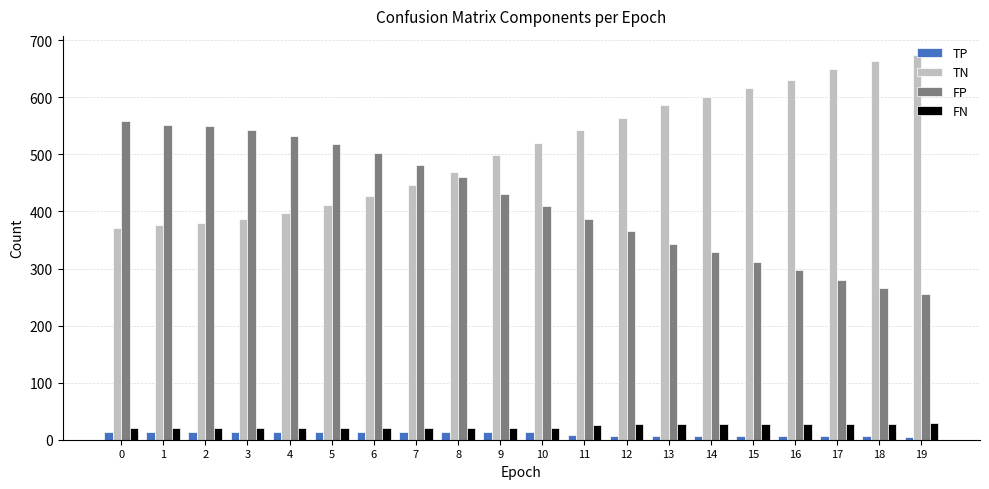

How many groups of bars are there?

20